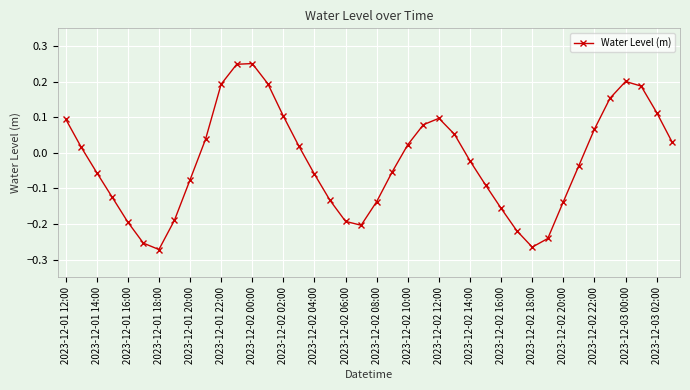

What is the sum of all values?

-0.9